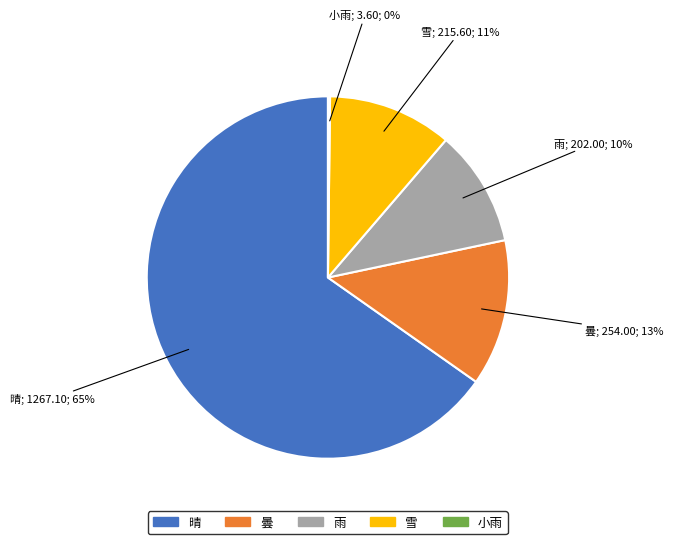

Combined, do 晴 and 雨 account for over 50%?

Yes